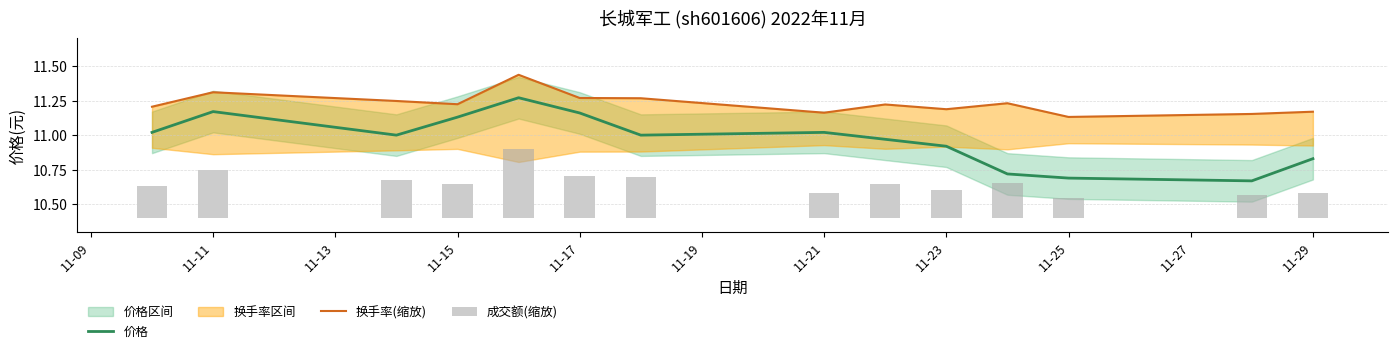

Reading left to right, extract all data points from this chart.

价格: 11.0	11.2	11.0	11.1	11.3	11.2	11.0	11.0	11.0	10.9	10.7	10.7	10.7	10.8
换手率(缩放): 11.2	11.3	11.2	11.2	11.4	11.3	11.3	11.2	11.2	11.2	11.2	11.1	11.2	11.2
成交额(缩放): 0.2	0.4	0.3	0.3	0.5	0.3	0.3	0.2	0.2	0.2	0.3	0.1	0.2	0.2